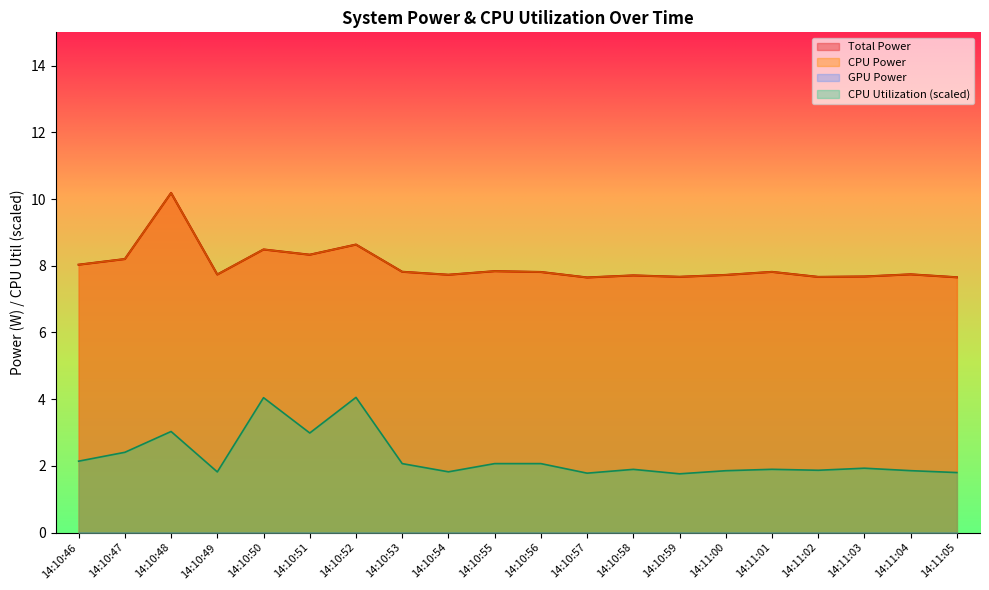

What is the label of the 10th point from the right?

14:10:56